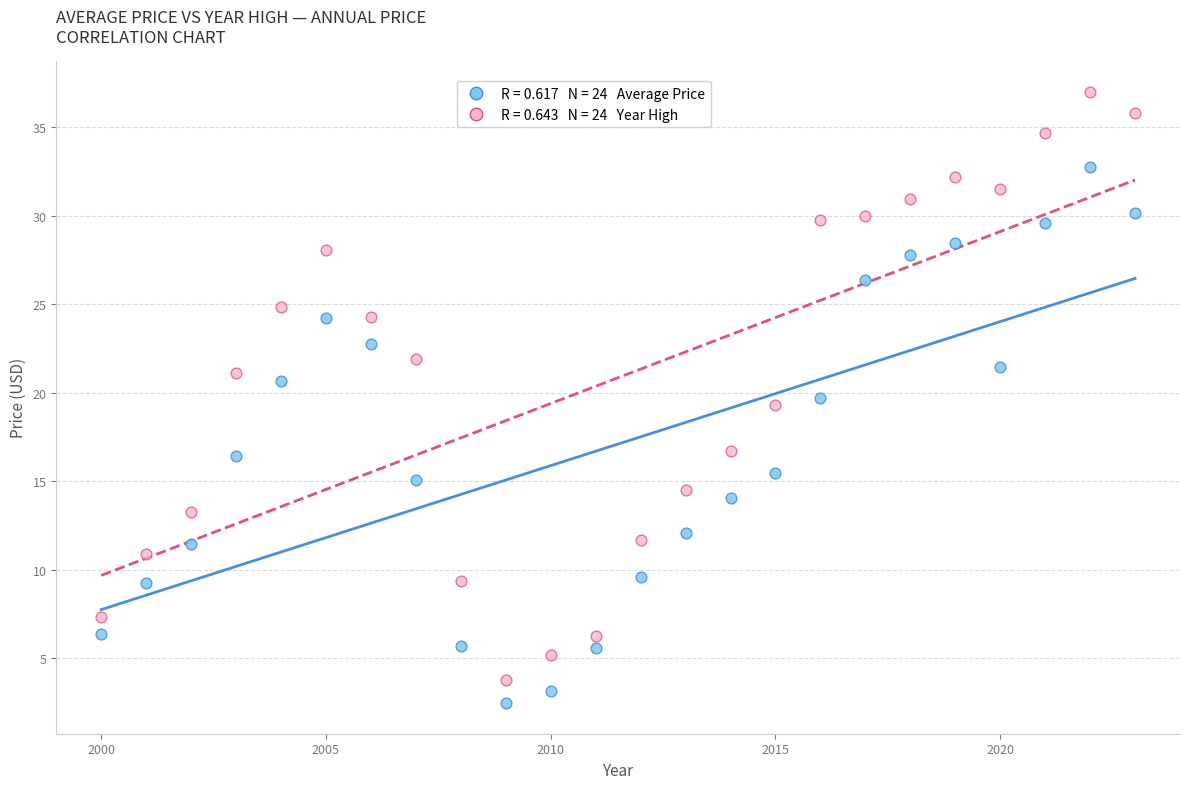

Across all data points, what is the range of Y values (max minus min)?

34.5